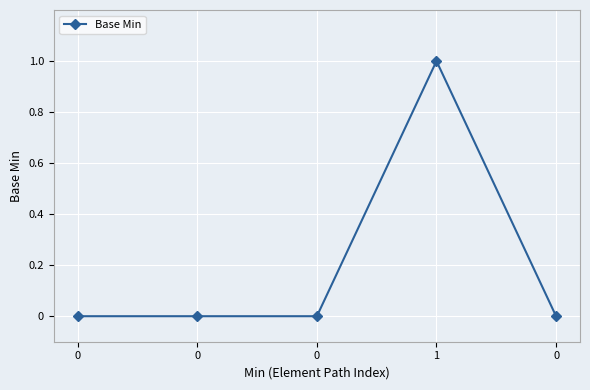

How many lines are shown in the chart?

1